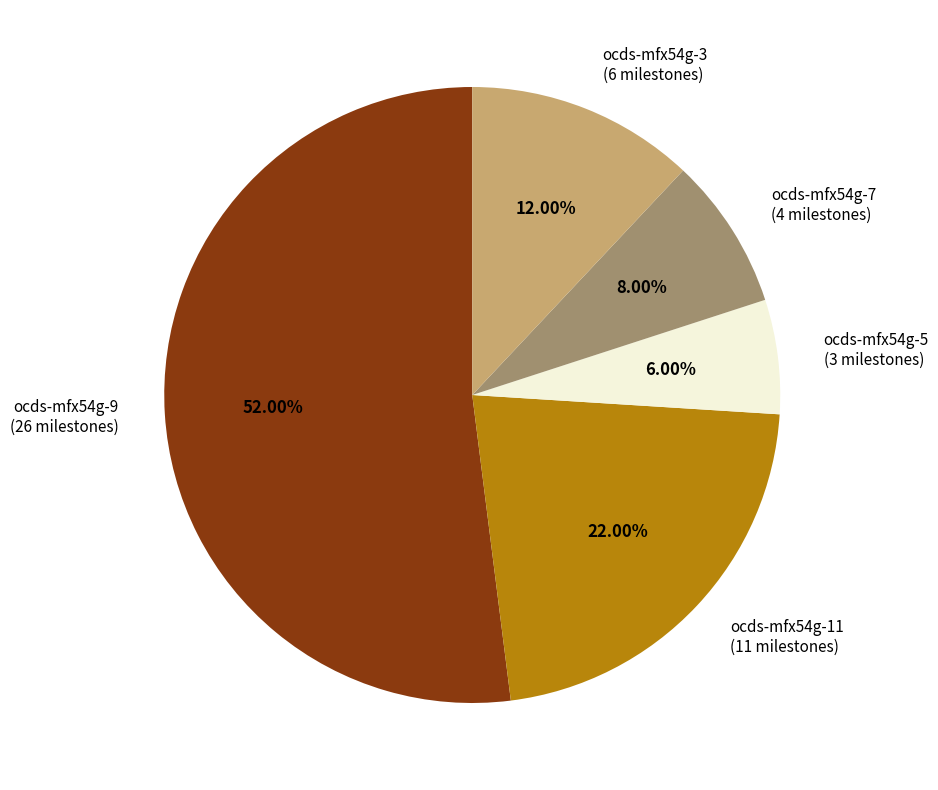

Is it true that ocds-mfx54g-5 is 11% of the pie?

False